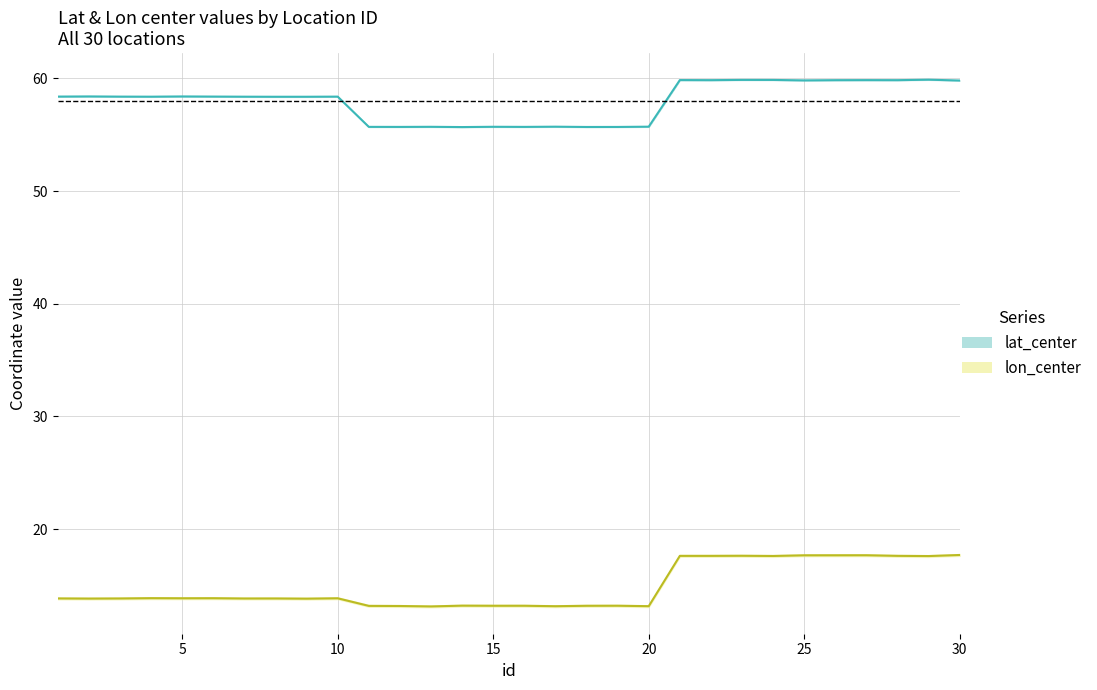

Which series has the widest spread of values?

lon_center